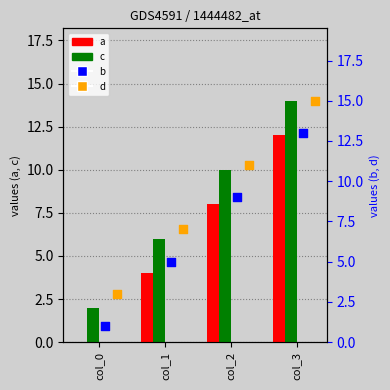

Which series reaches the maximum Y coordinate?

d